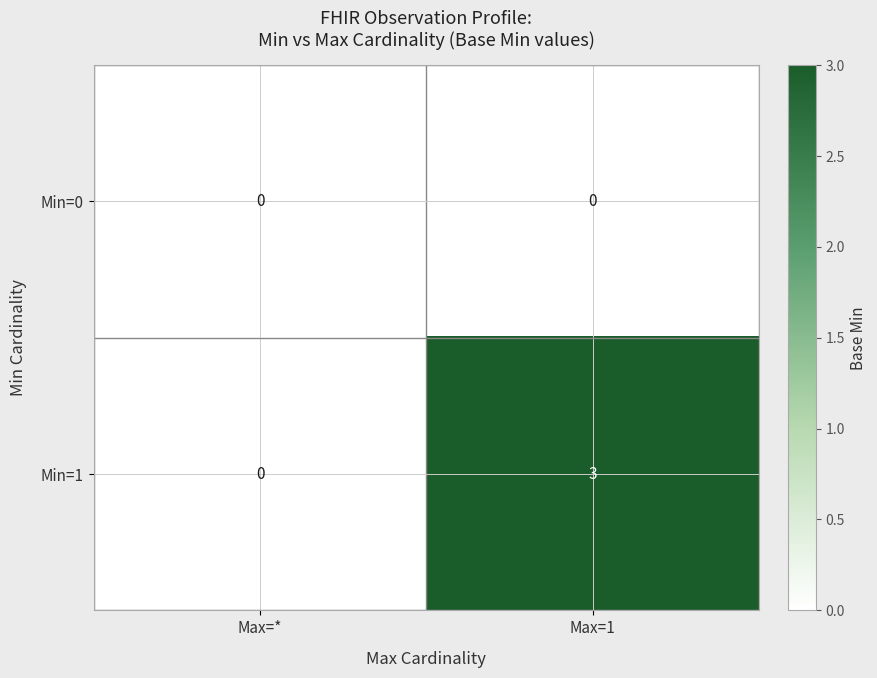

At which category is the sum across all series the highest?

Max=1